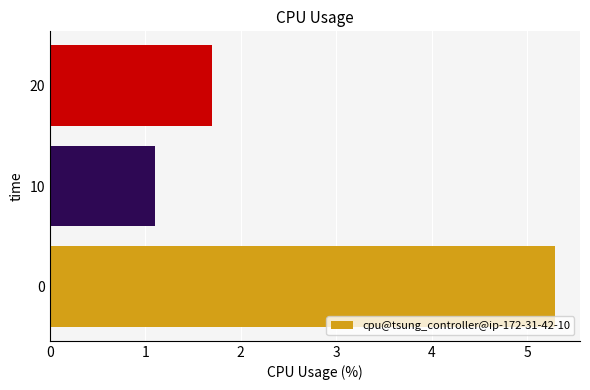

Count the number of categories in the chart.

3